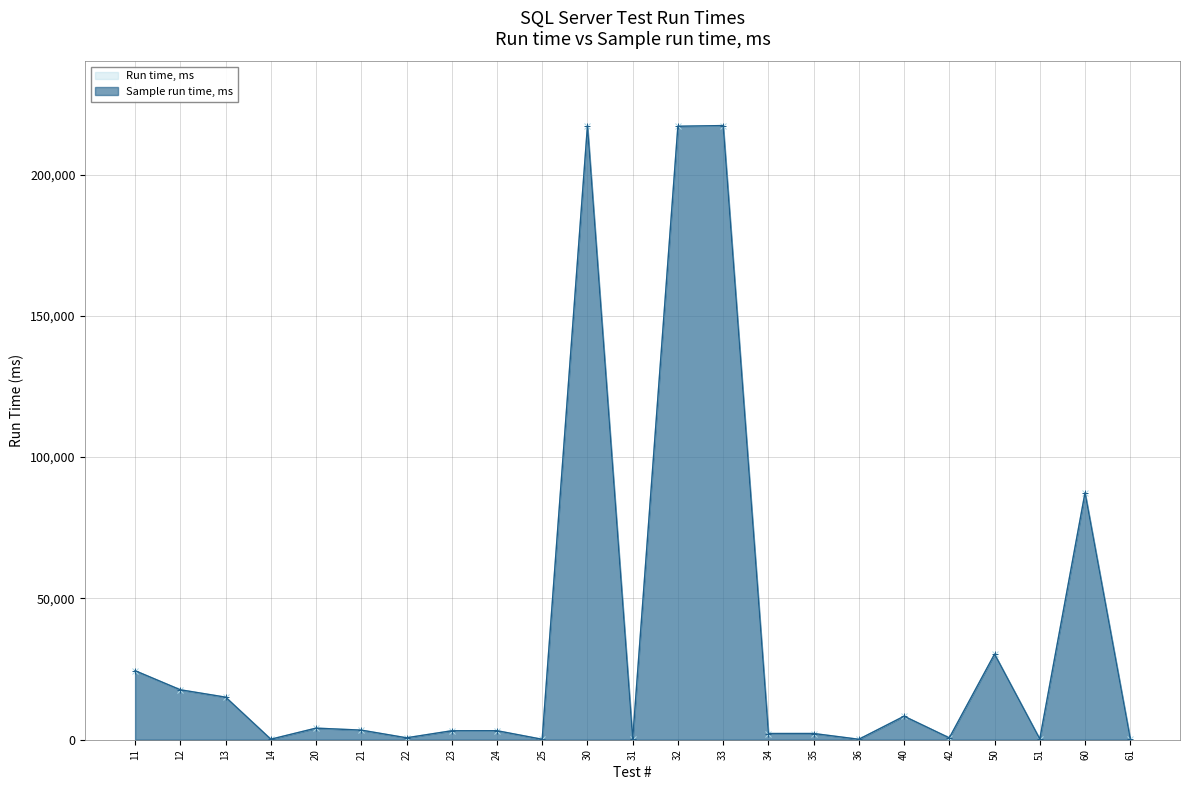

Reading left to right, transcribe all the data shown in this chart.

Run time, ms: 24421	17668	15058	172	4098	3395	677	3171	3188	151	217068	161	217076	217316	2193	2200	156	8313	653	30279	223	87348	251
Sample run time, ms: 24421	17668	15058	172	4098	3395	677	3171	3188	151	217068	161	217076	217316	2193	2200	156	8313	653	30279	223	87348	251